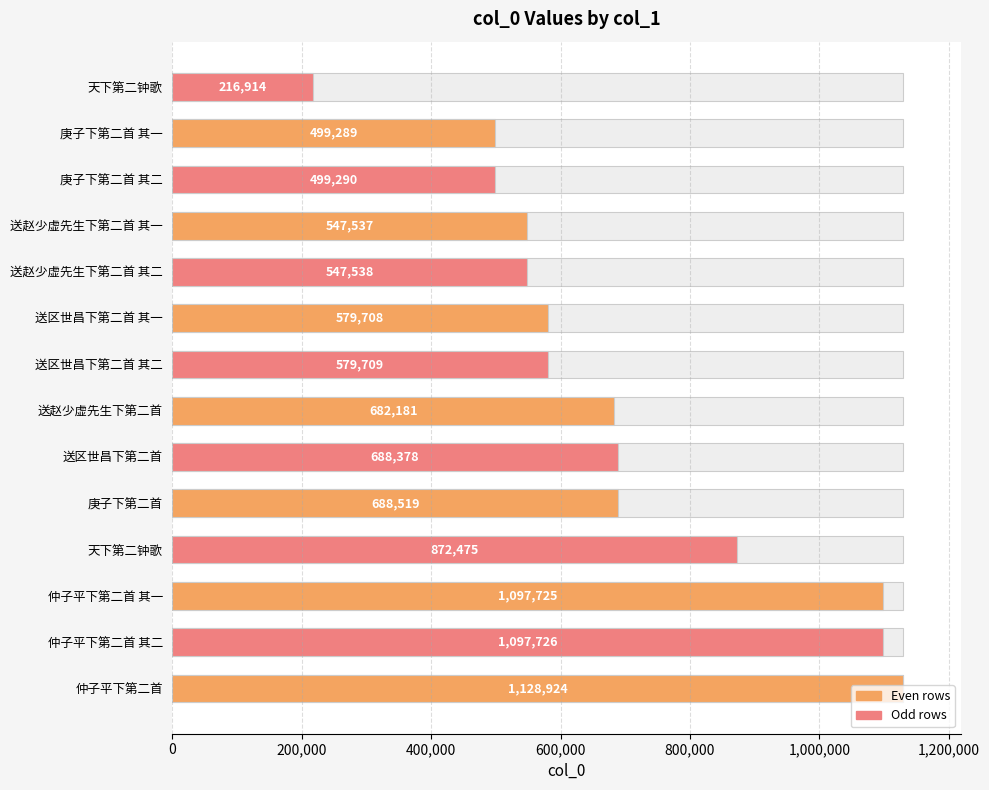

What is the smallest value displayed?

216914